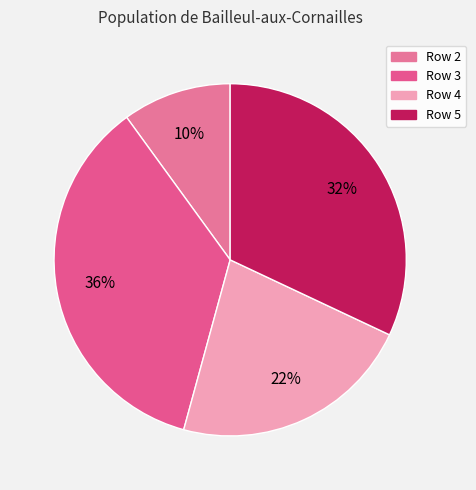

Does Row 5 account for over 50% of the chart?

No